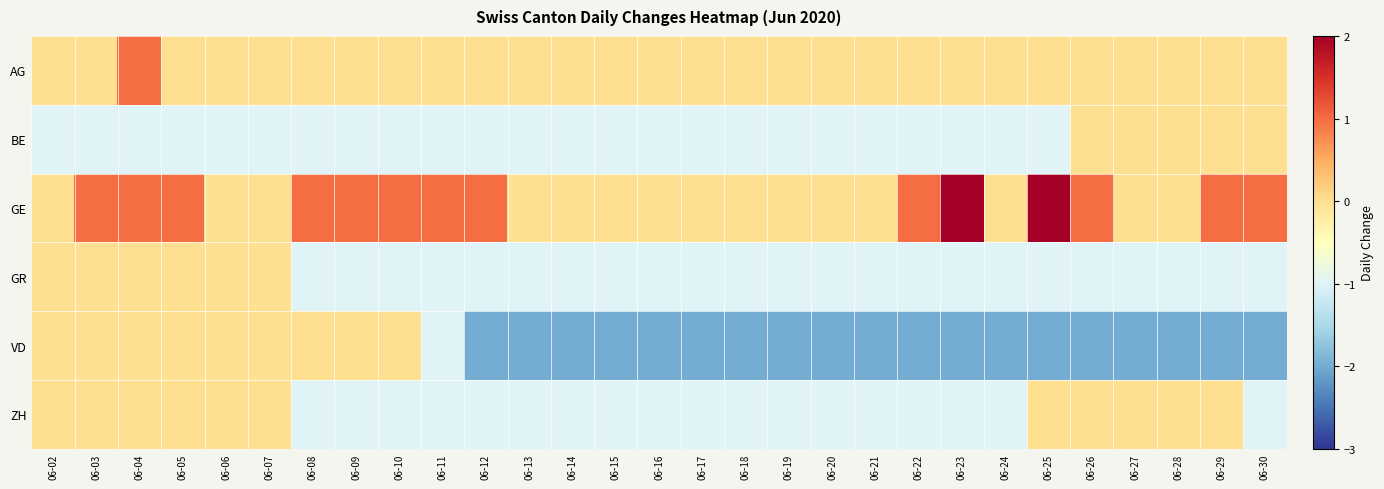

How many series are shown in this chart?

6